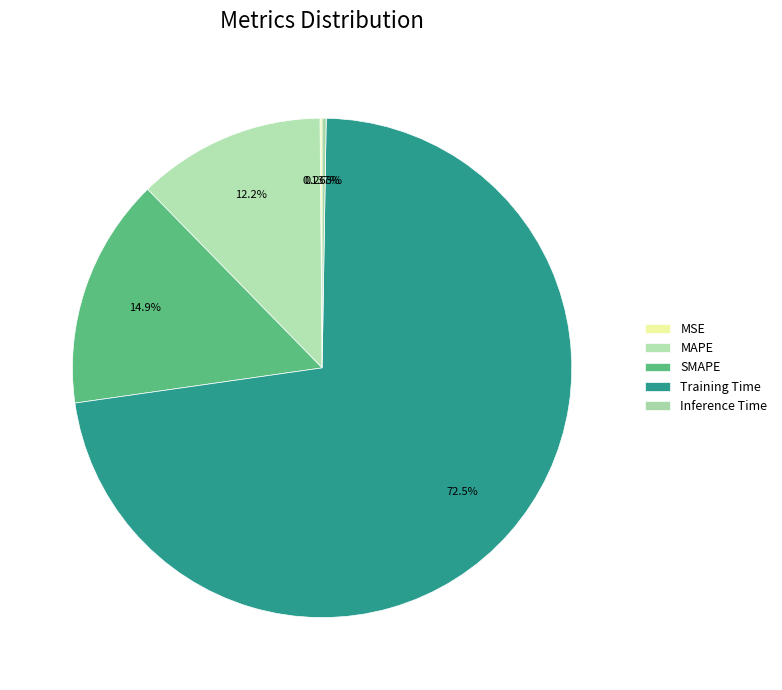

The SMAPE slice represents 4% of the pie. True or false?

False